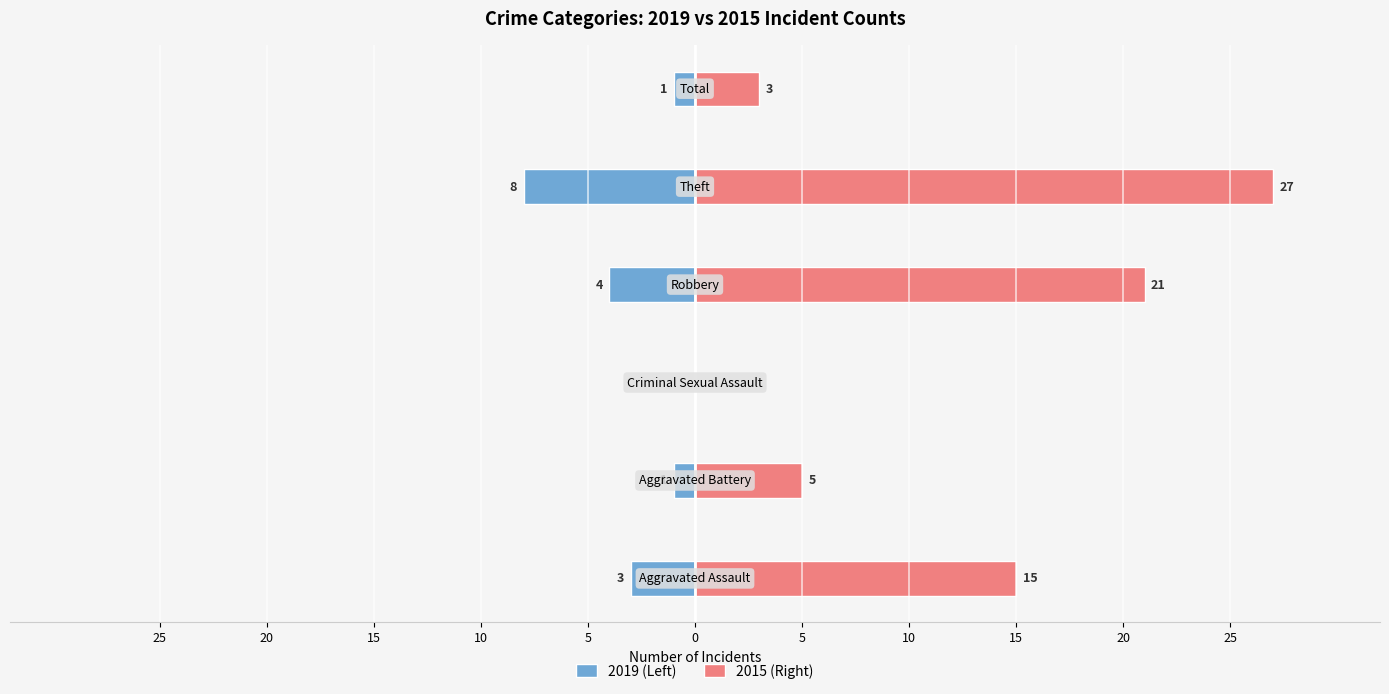

What is the highest value of the 2015 (Right) series?

27